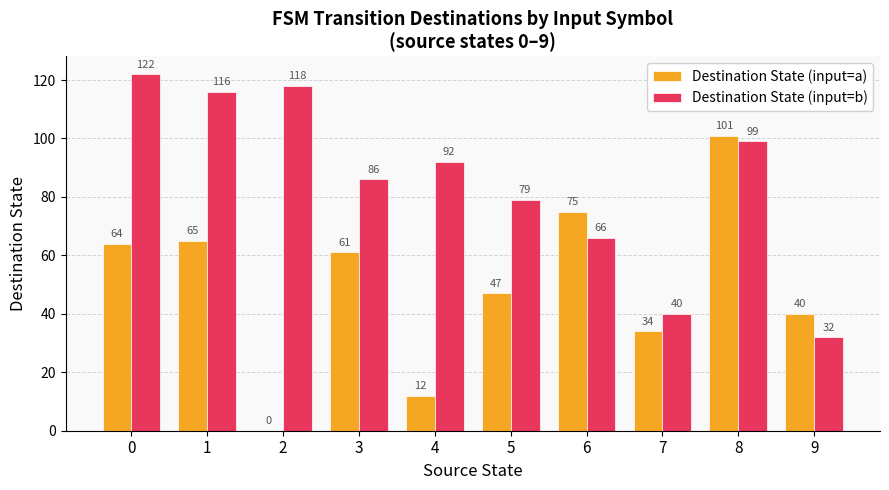

How many groups of bars are there?

10